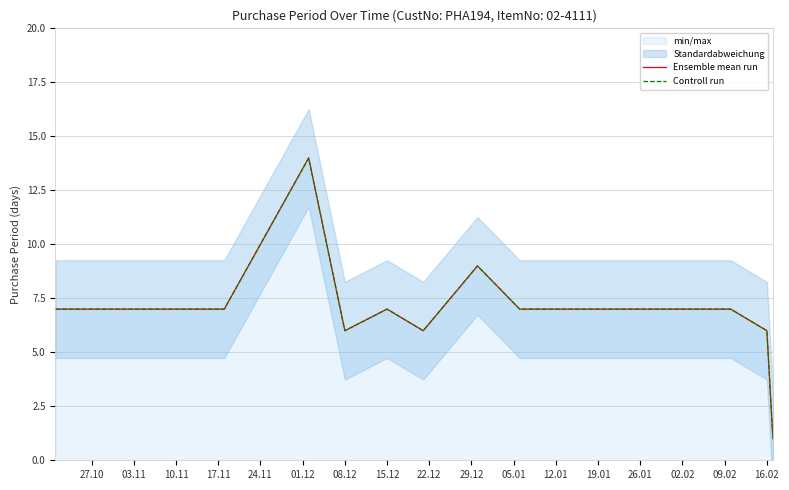

How many interior local valleys does the Controll run series have?

2